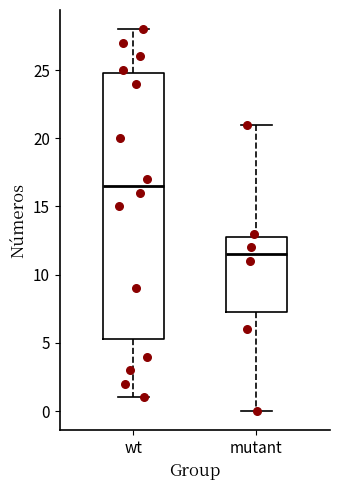

Reading left to right, read every box against the y-axis: the position of its median line, the range the box covers, and the ends of its whiskers. The values are not printed on the chart, so give them approximately, as read against the axis.

wt: median 16.5, box 5.5 to 25.0, whiskers 1.0 to 28.0
mutant: median 11.5, box 7.5 to 13.0, whiskers 0.0 to 21.0